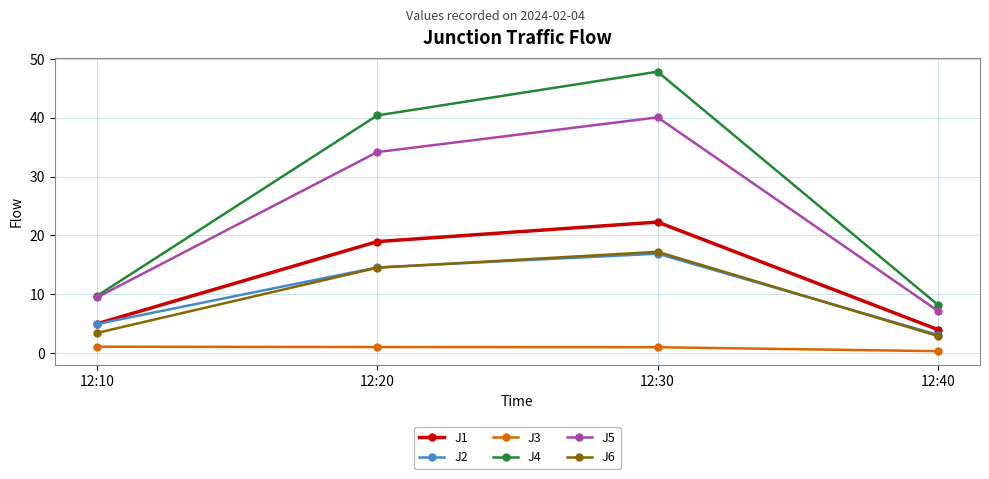

True or false: J6 and J5 intersect in this chart.

False